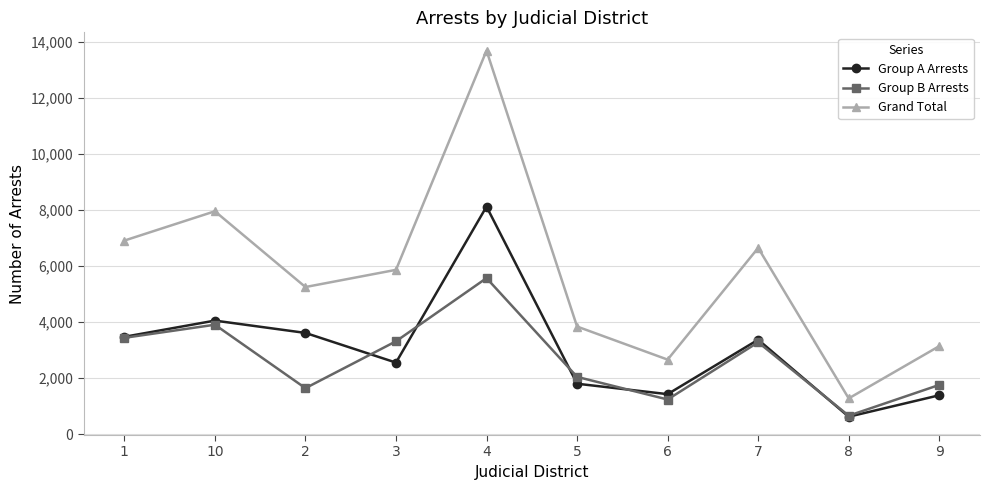

True or false: Grand Total has more than 0 interior local peaks.

True